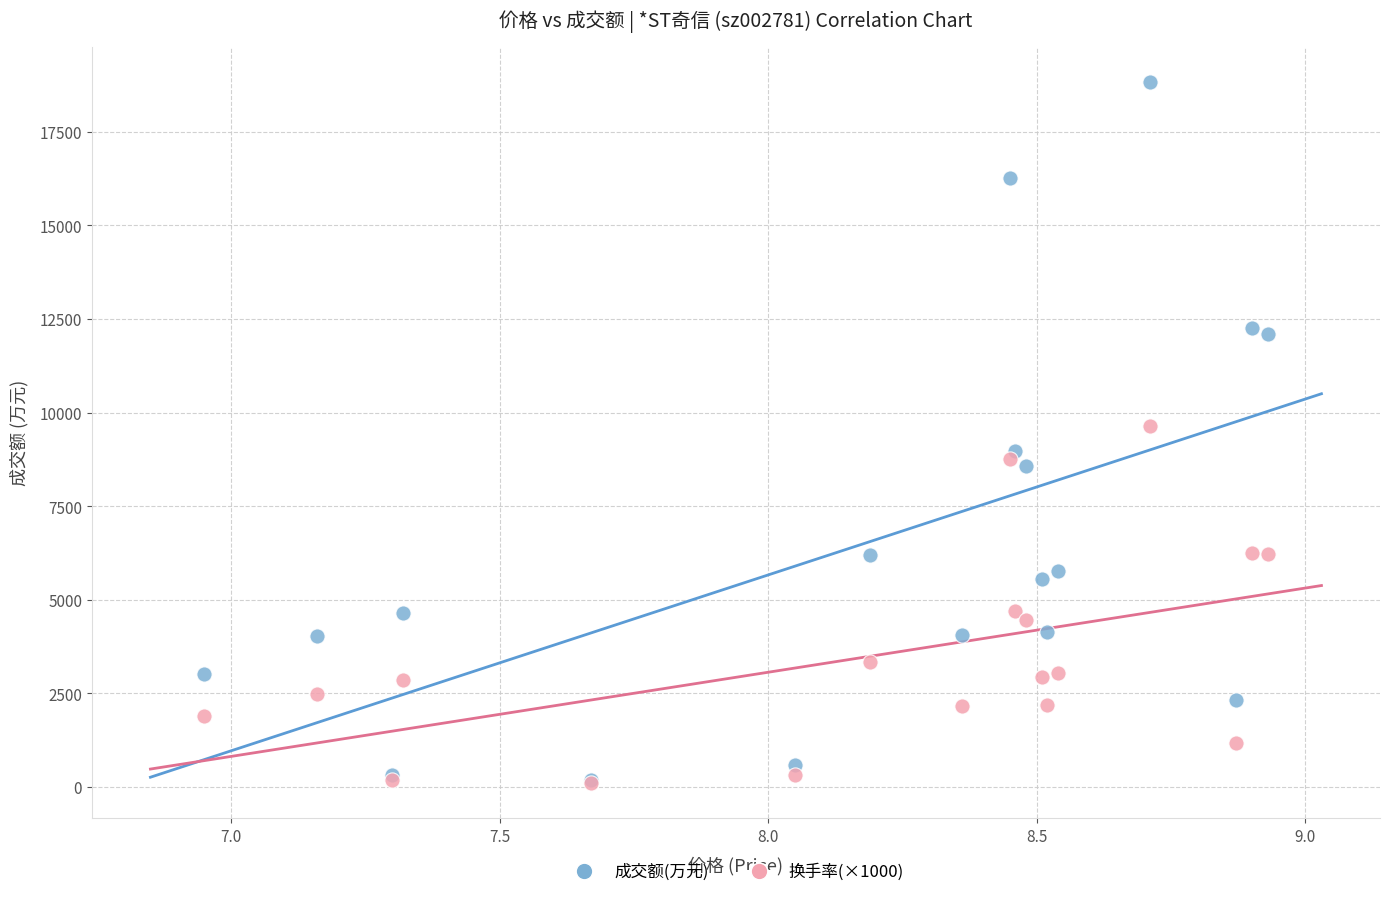

What are all the series names shown in the legend?

成交额(万元), 换手率(×1000)